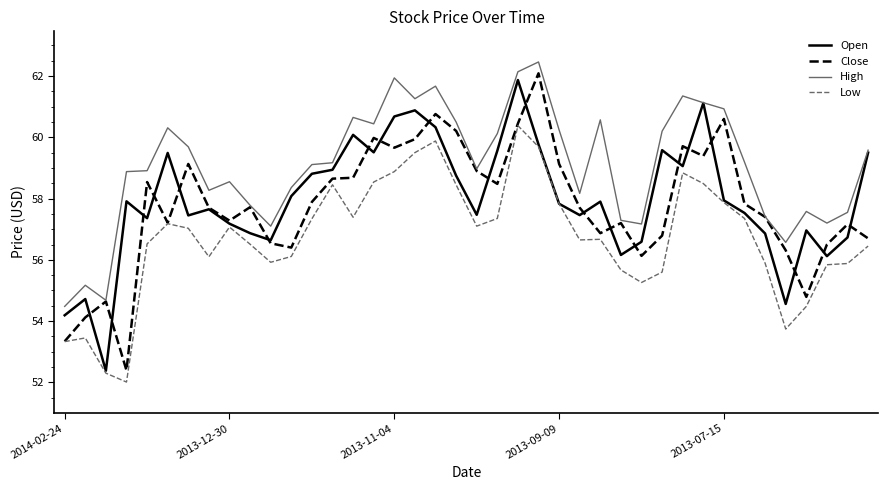

Which series has the largest range (max minus min)?

Close